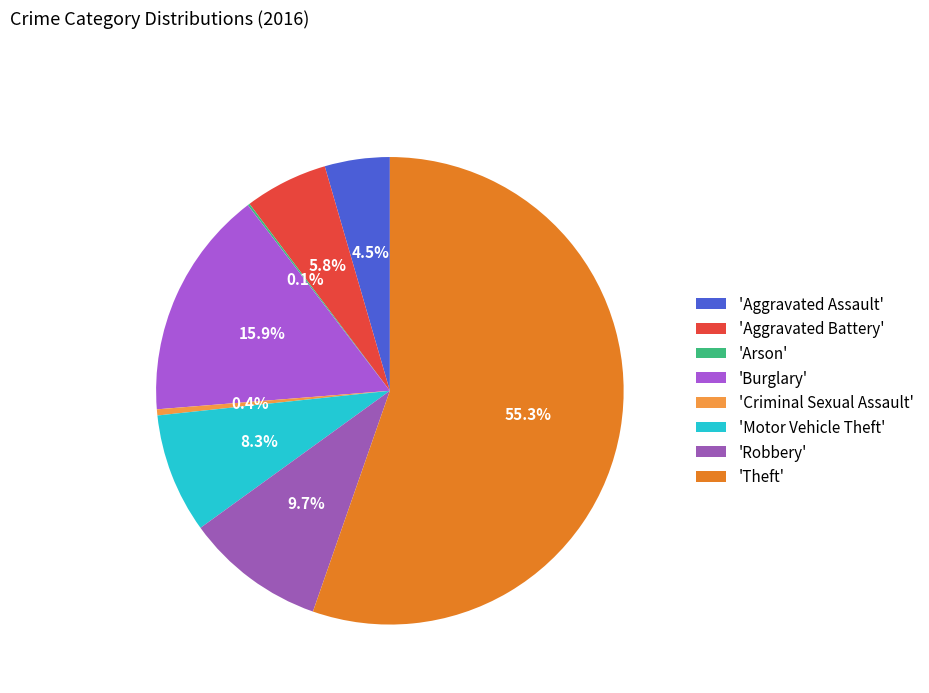

How many slices are in this pie chart?

8